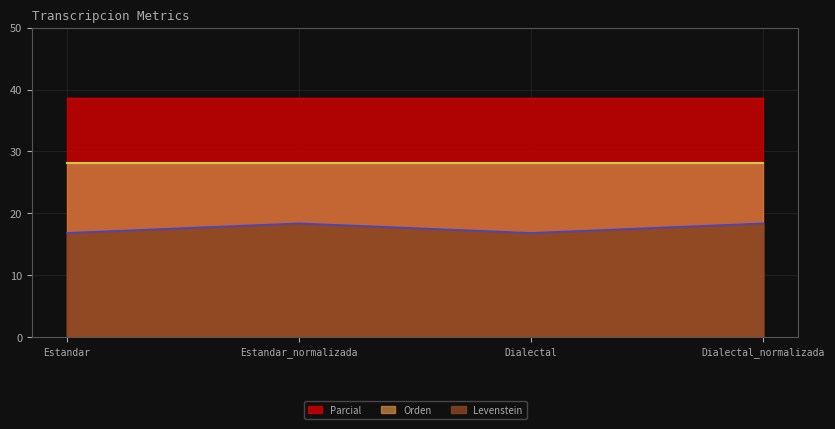

What is the label of the 3rd point from the right?

Estandar_normalizada